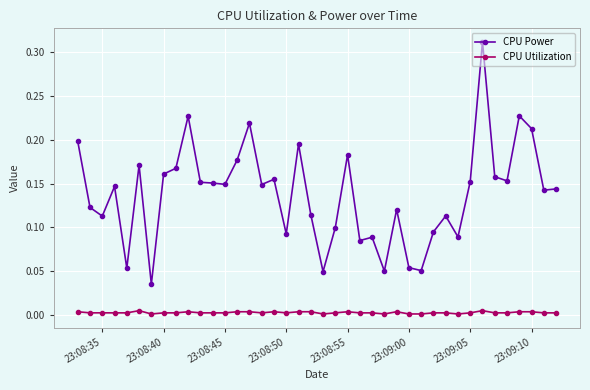

True or false: CPU Utilization and CPU Power cross at least once.

False